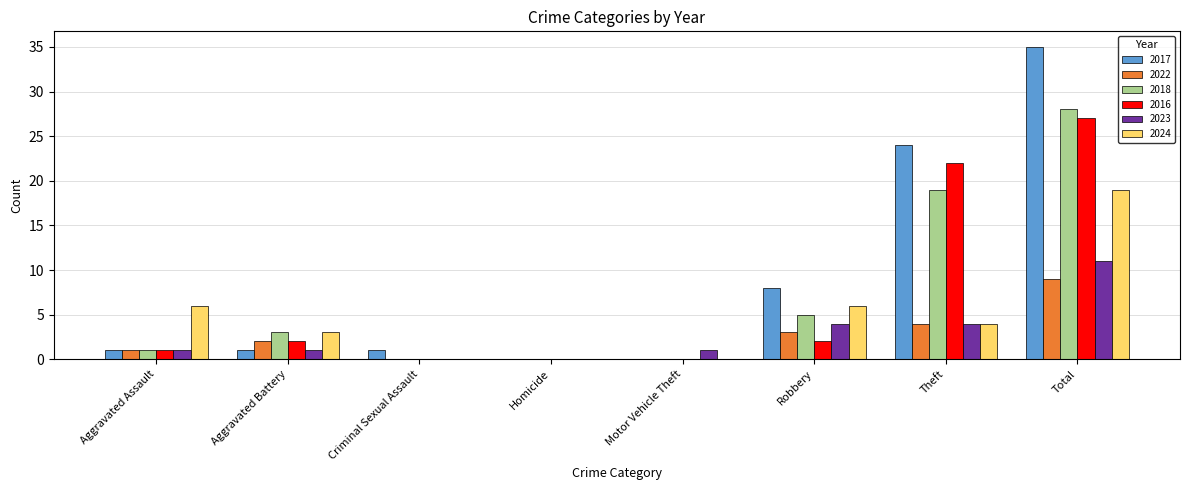

How many distinct data groups are displayed?

6